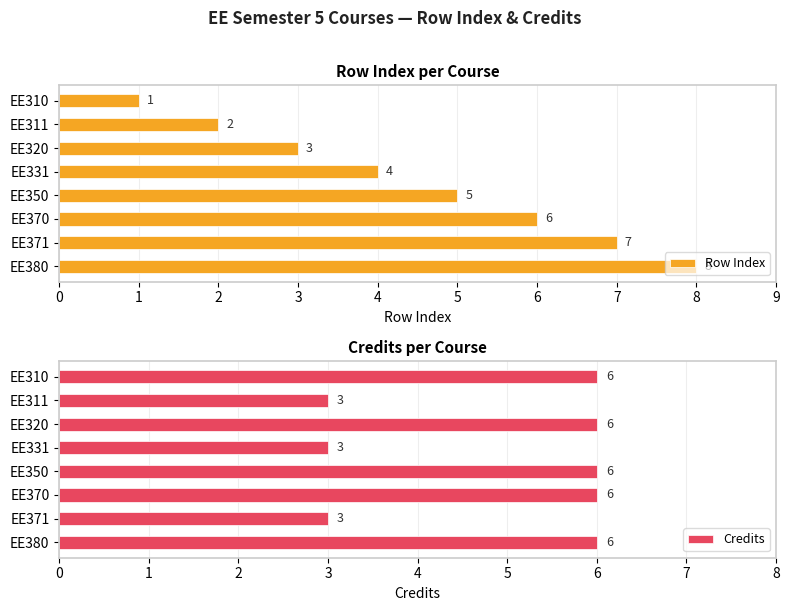

Is it true that Credits equals 3 at EE371?

True